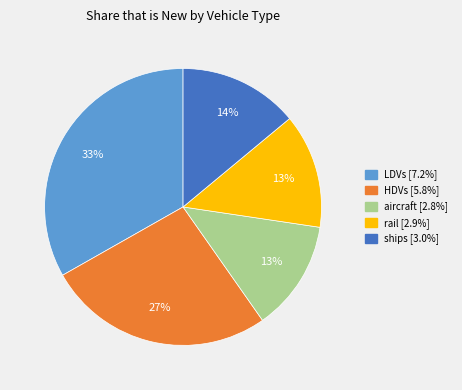

Count the number of slices in the pie.

5